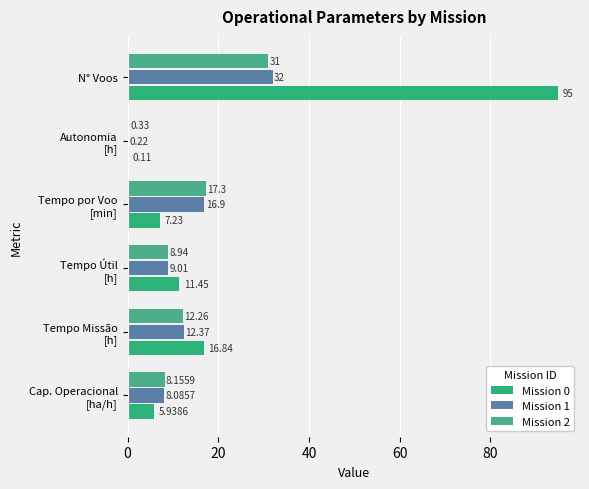

What is the maximum value shown in the chart?

95.0